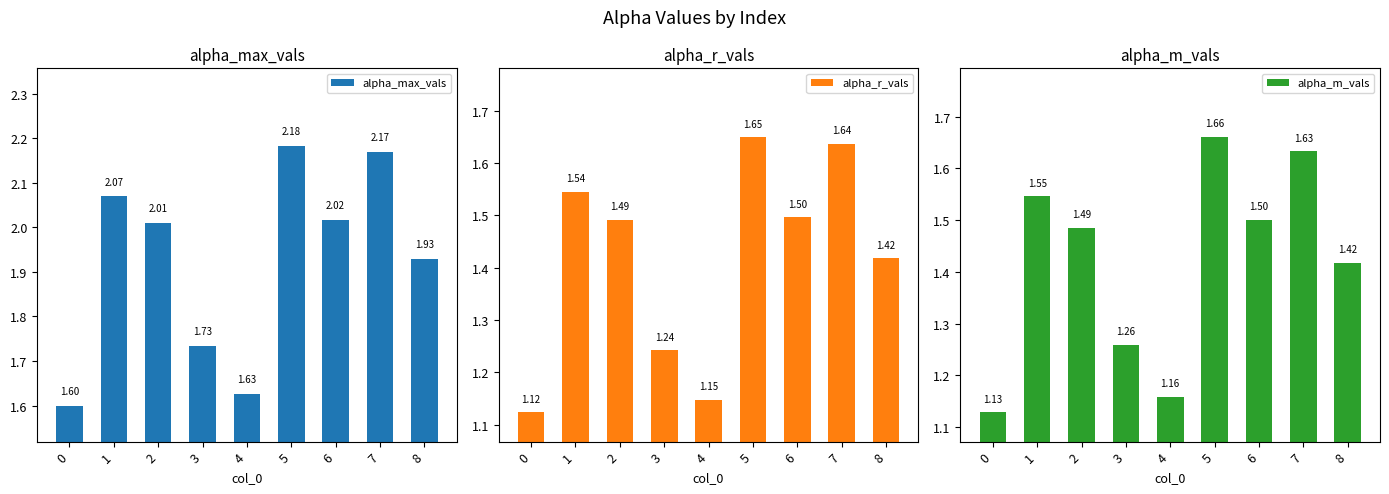

Is it true that alpha_r_vals equals 1.5 at 2?

True